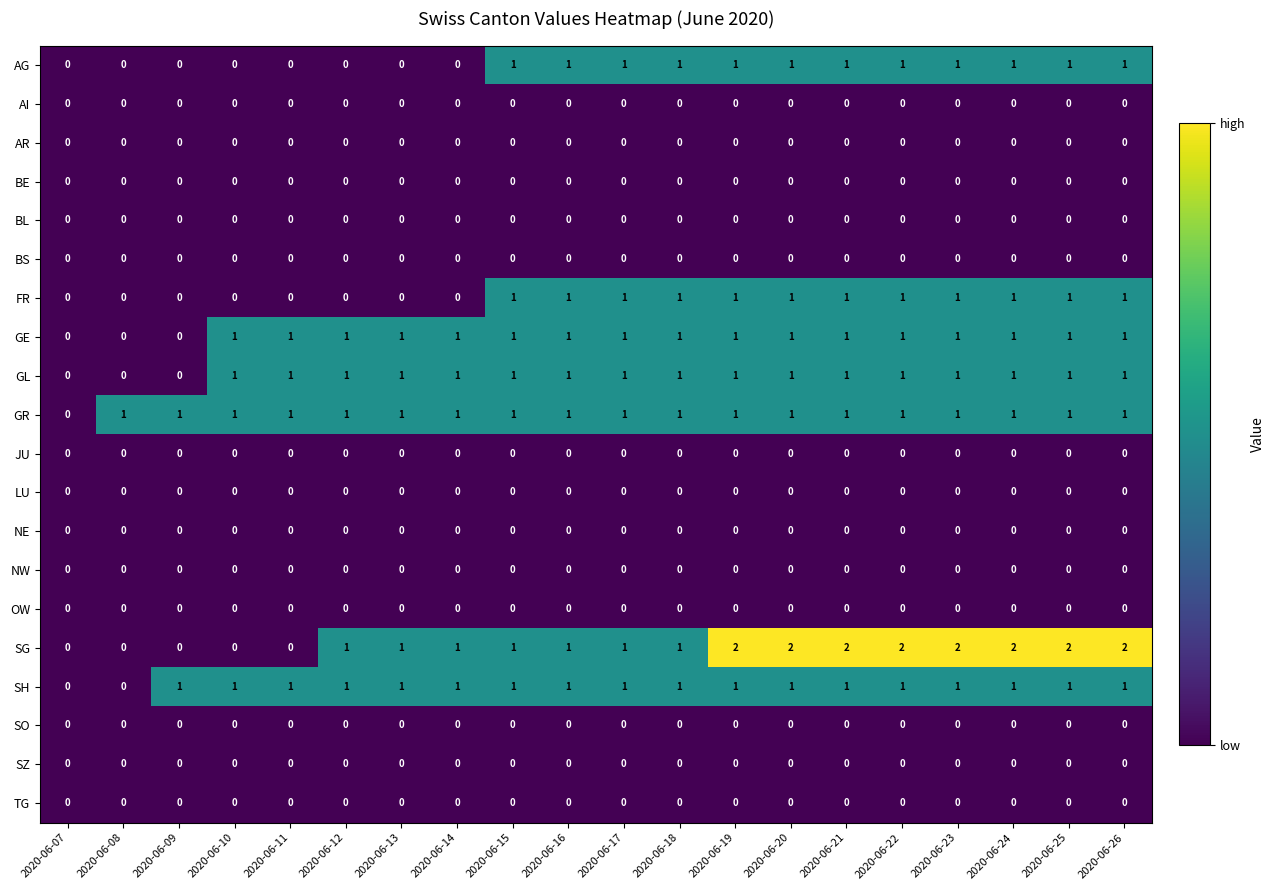

Between 2020-06-08 and 2020-06-21, which series saw the biggest shift?

SG